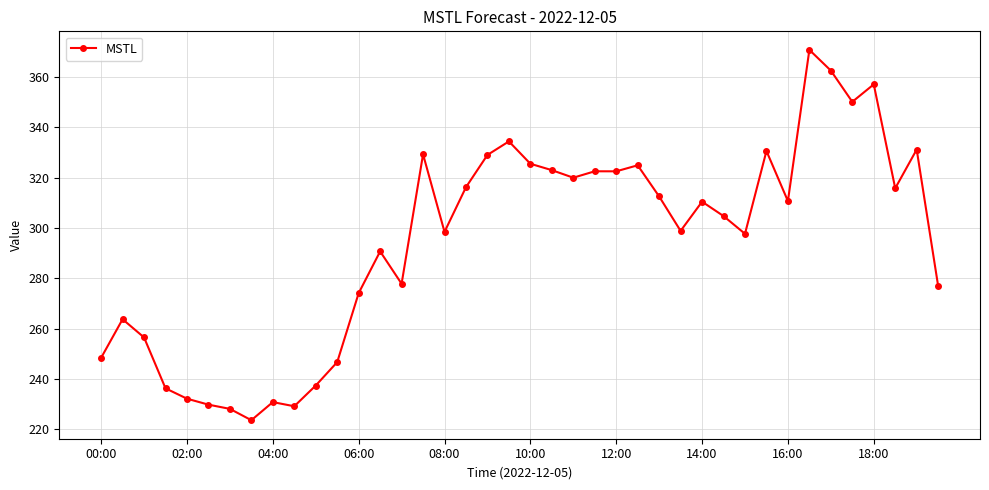

How many lines are shown in the chart?

1